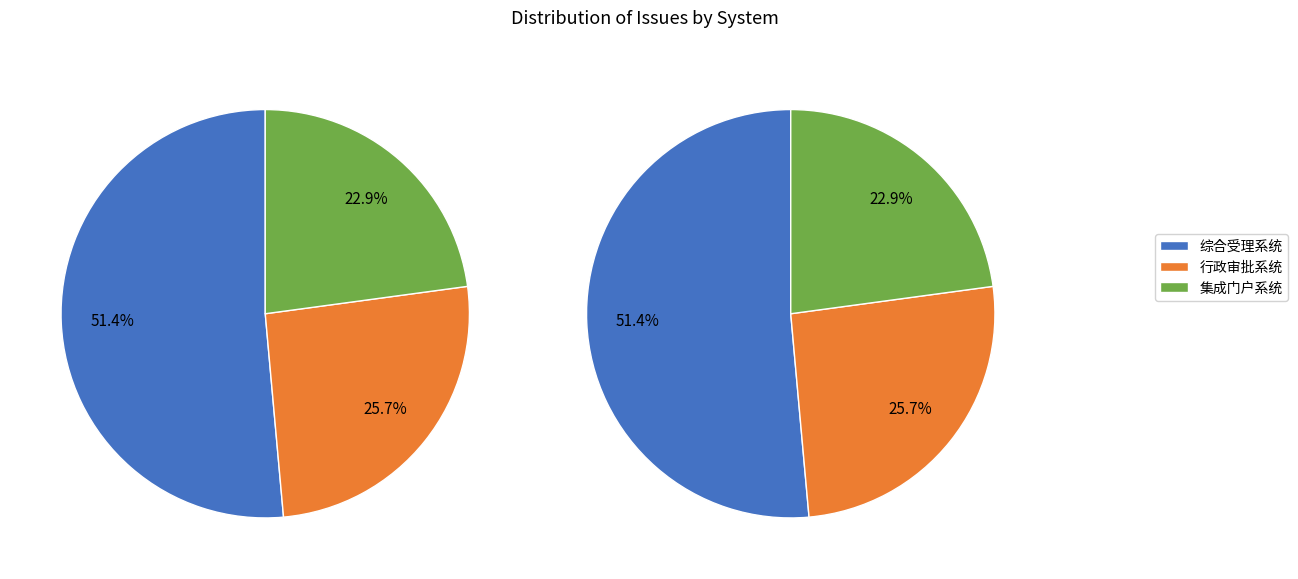

Does 行政审批系统 account for over 50% of the chart?

No